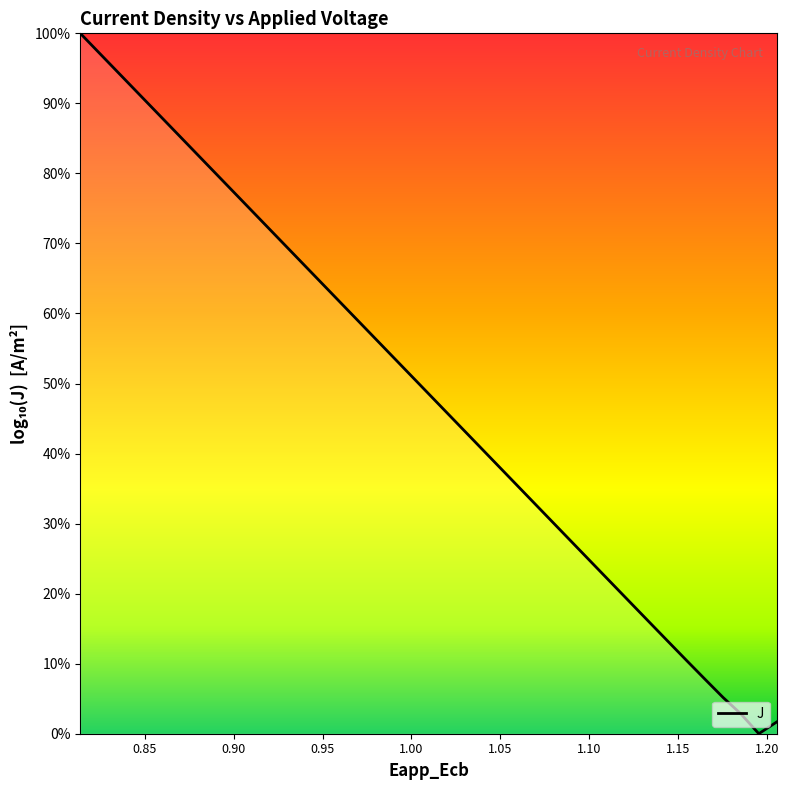

Does the chart have visible grid lines?

No